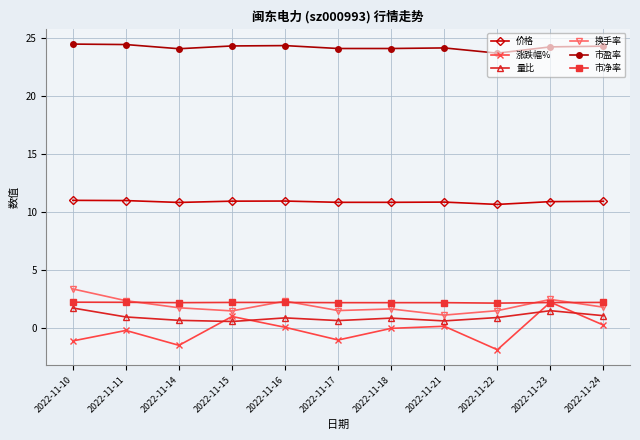

True or false: 换手率 and 市盈率 intersect in this chart.

False